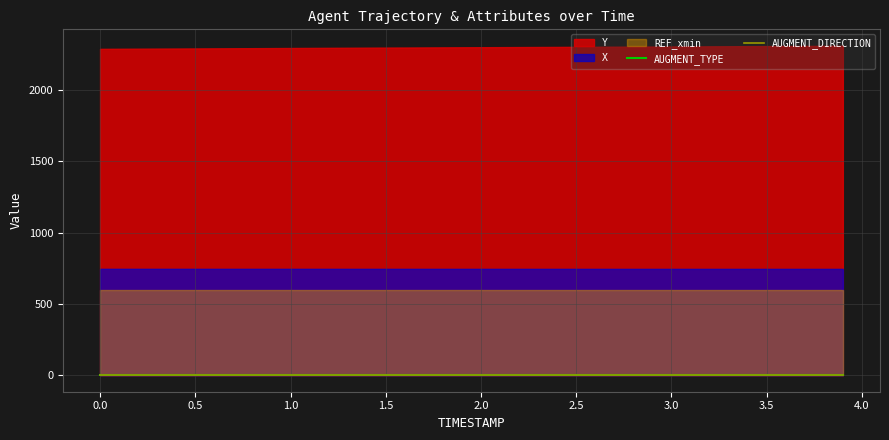

Is it true that AUGMENT_DIRECTION equals 0 at 3.0?

True